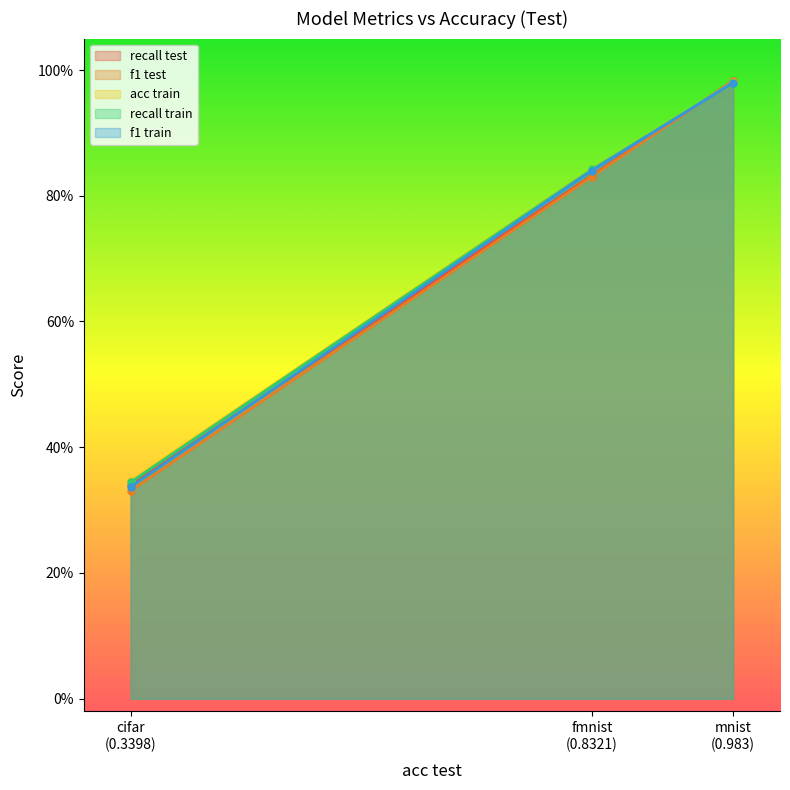

Which label corresponds to the largest value in the chart?

mnist
(0.983)